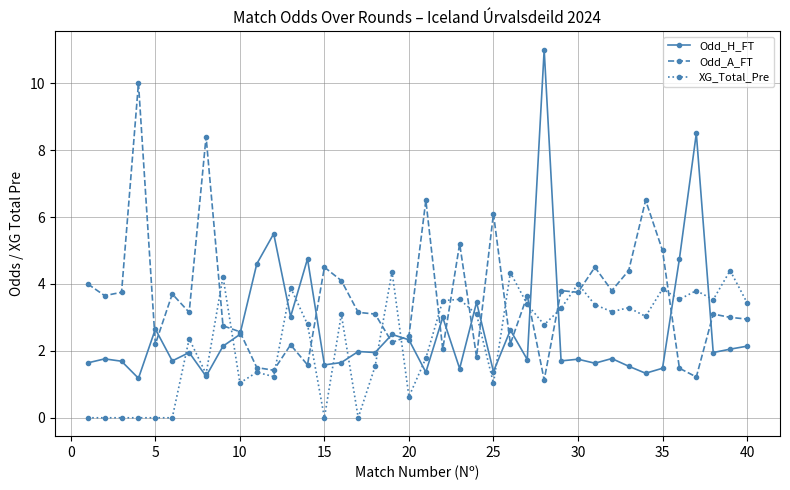

What are all the series names shown in the legend?

Odd_H_FT, Odd_A_FT, XG_Total_Pre